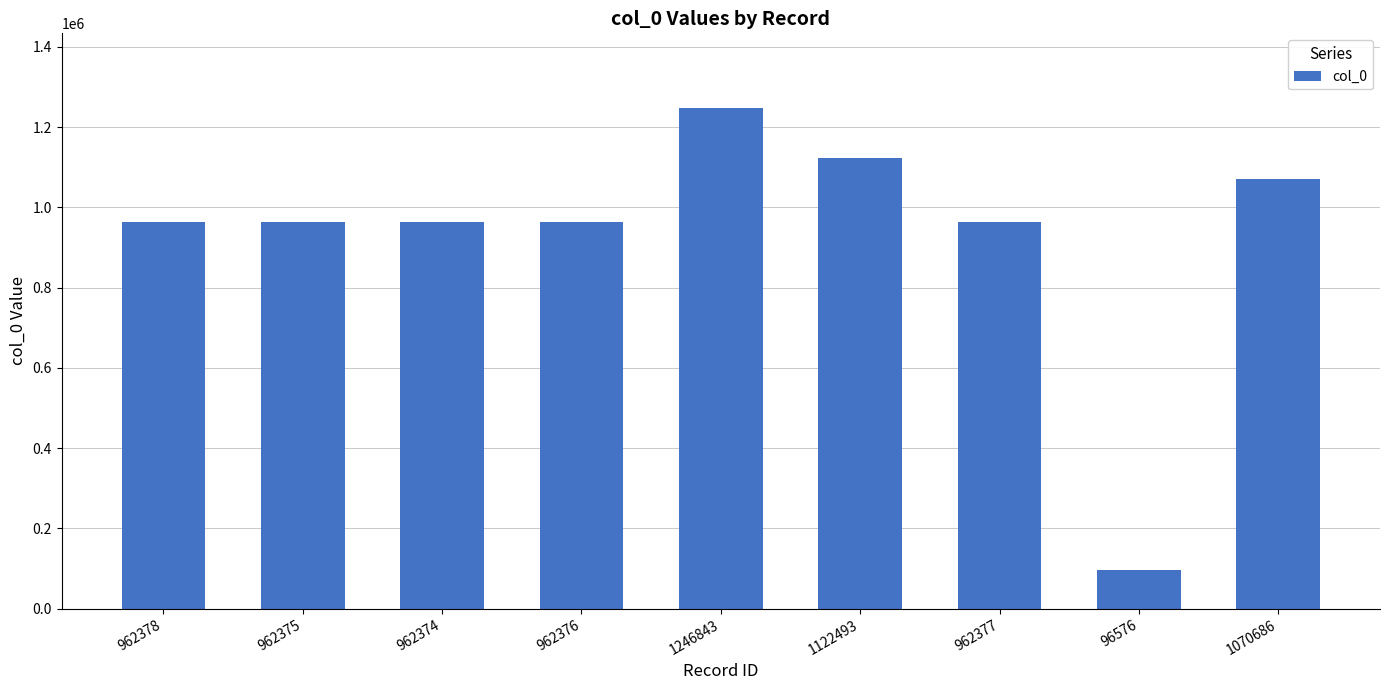

What is the label of the 6th bar from the right?

962376